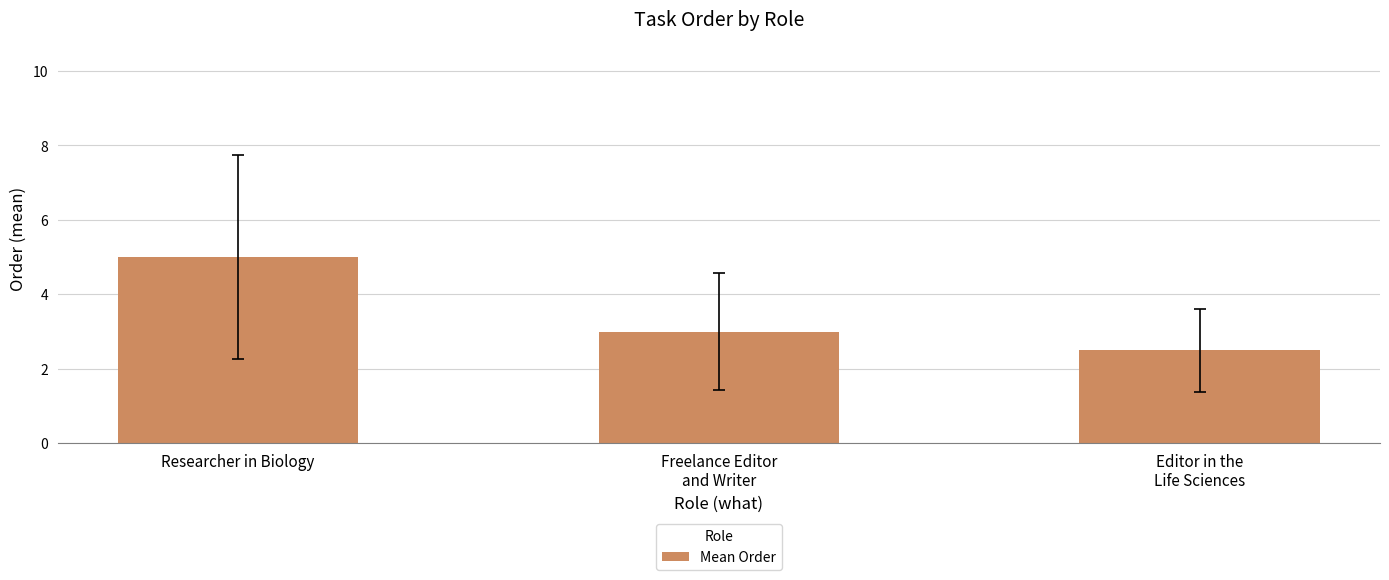

Where does the data first go above 3?

Researcher in Biology